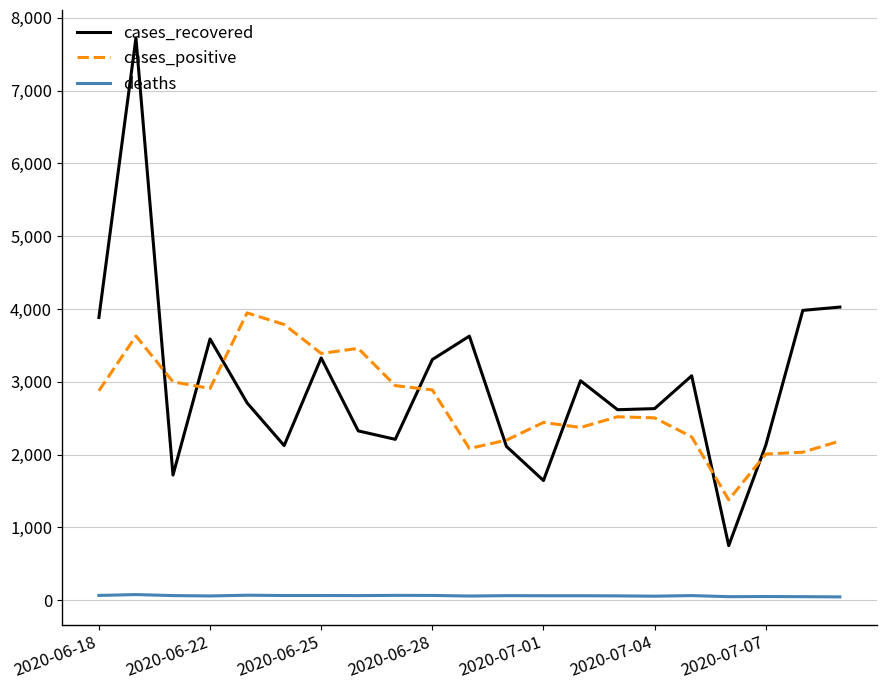

True or false: deaths and cases_positive cross at least once.

False